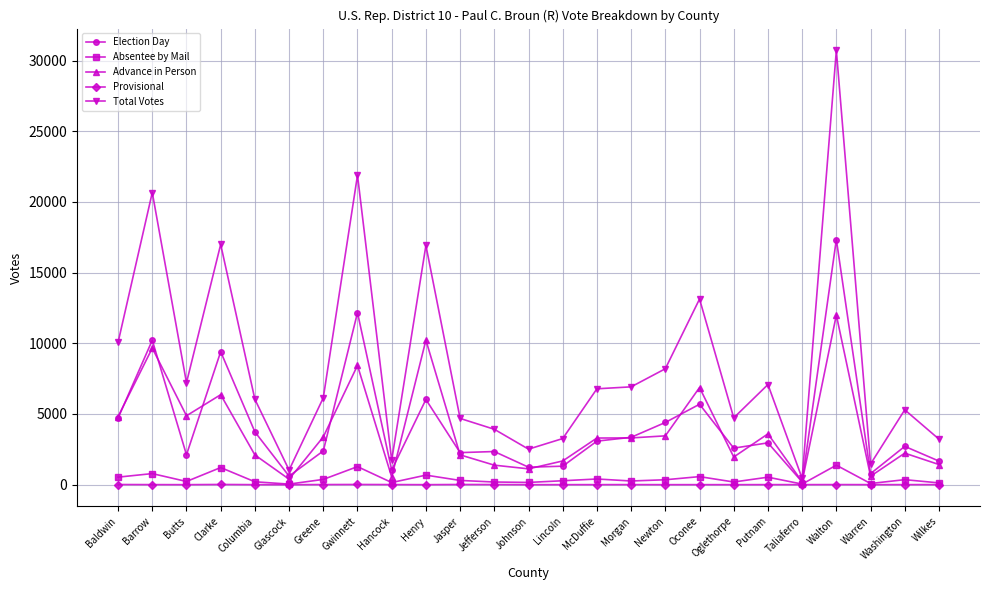

True or false: Total Votes and Provisional cross at least once.

False